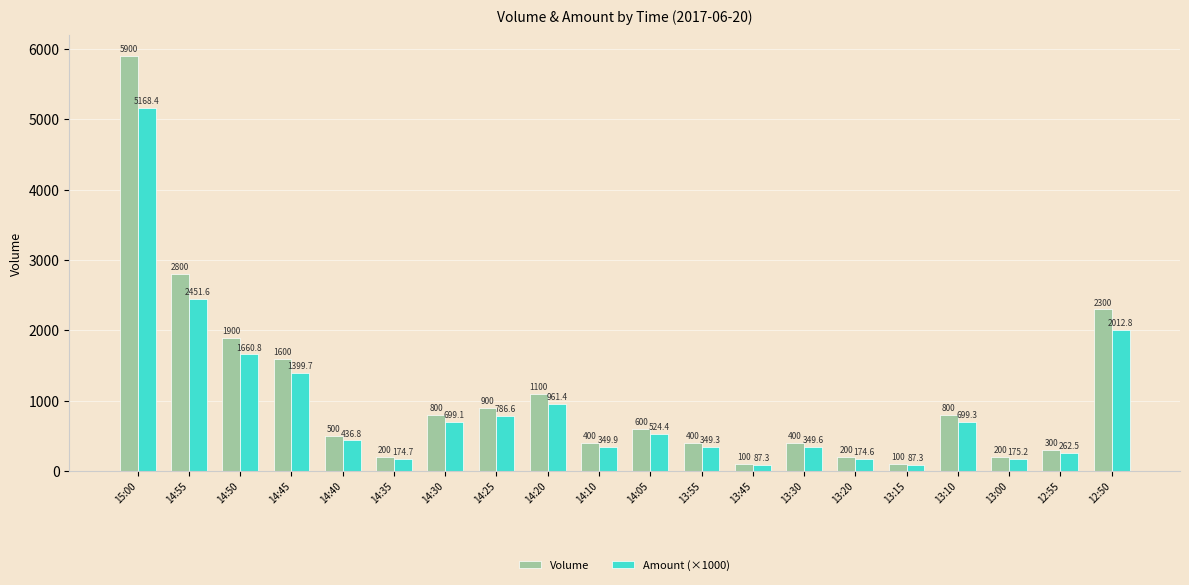

What is the sum of the Volume values at 12:50 and 13:30?

2700.0